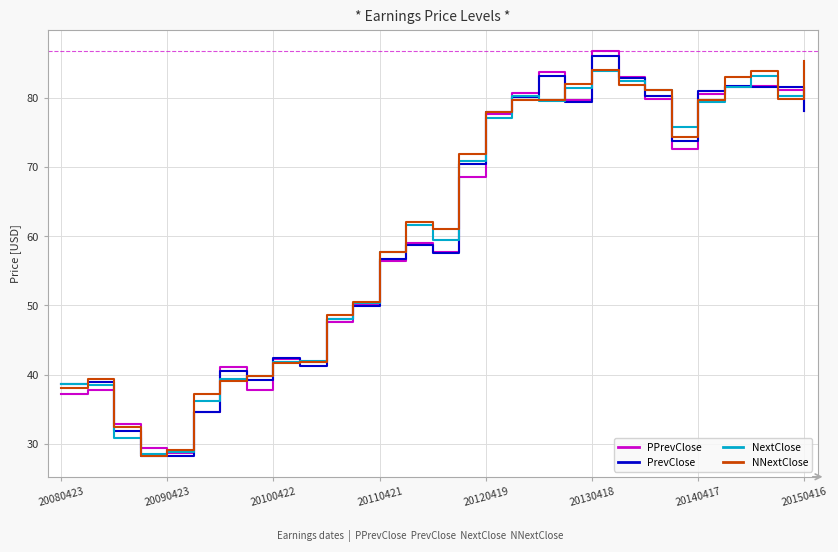

What is the lowest value of the PPrevClose series?

28.7